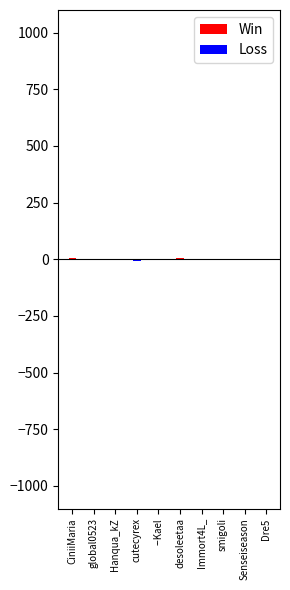

What is the average value of the Loss series?

-2